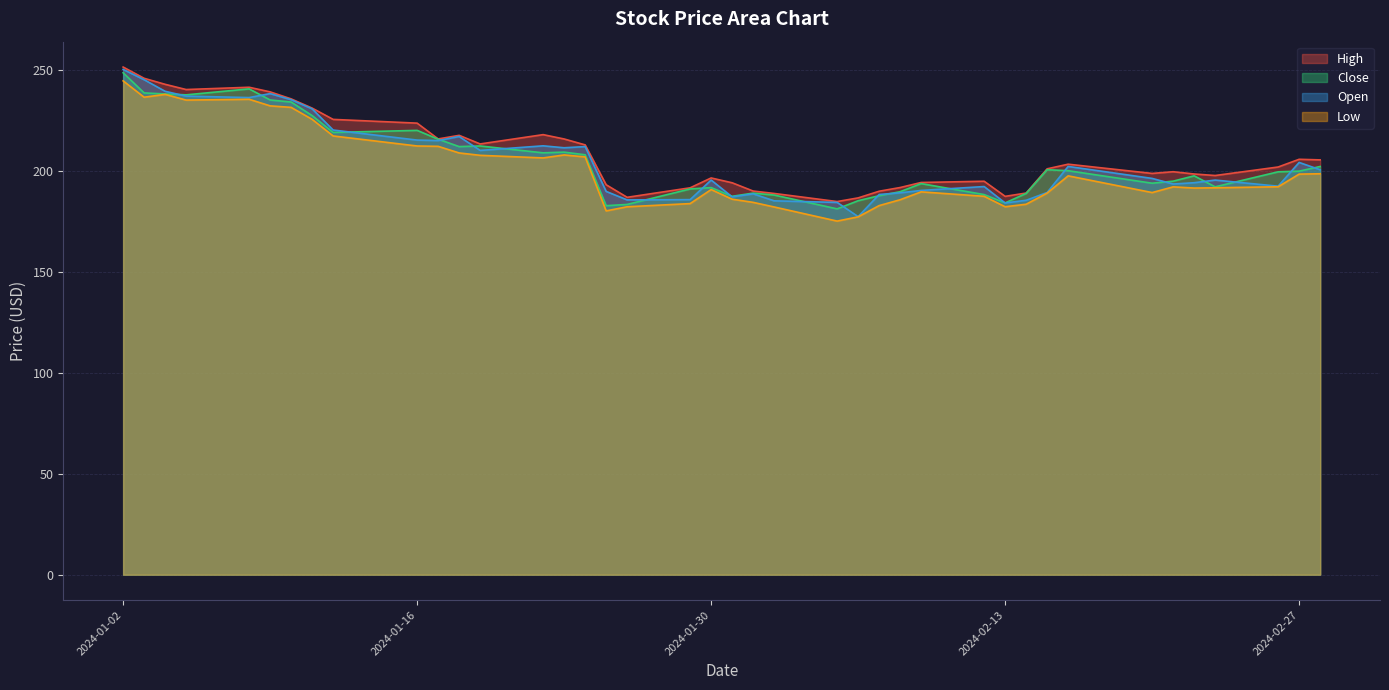

Count the number of data series in this chart.

4